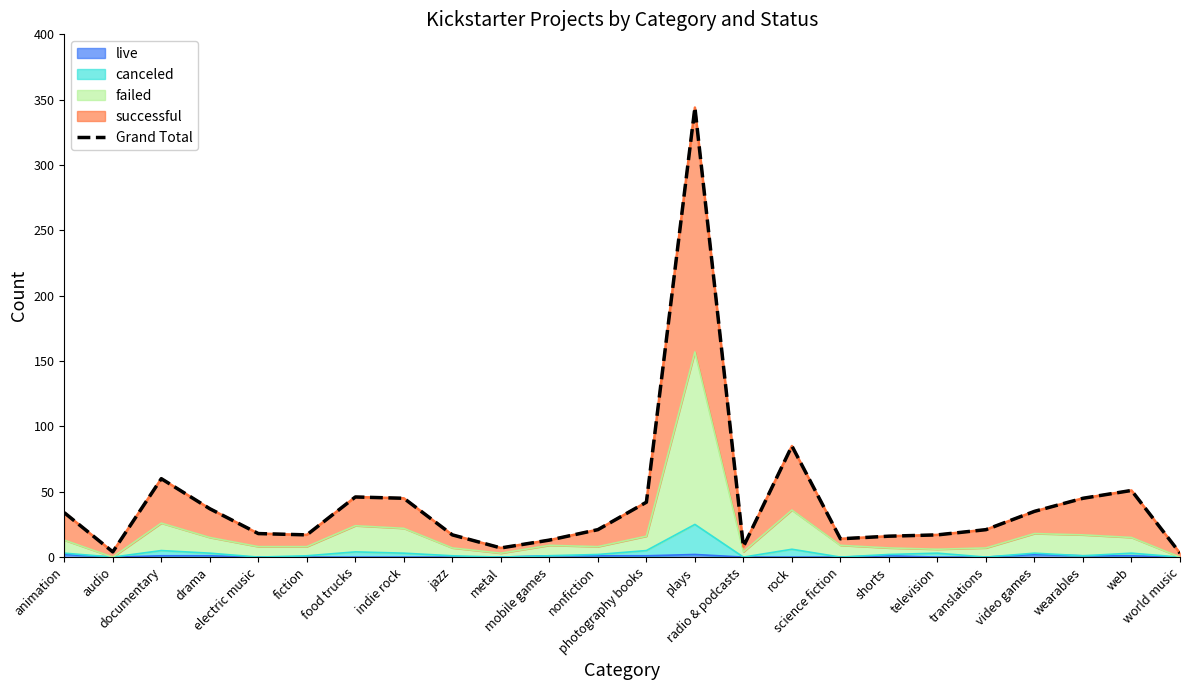

How many data points are less than 21?

11